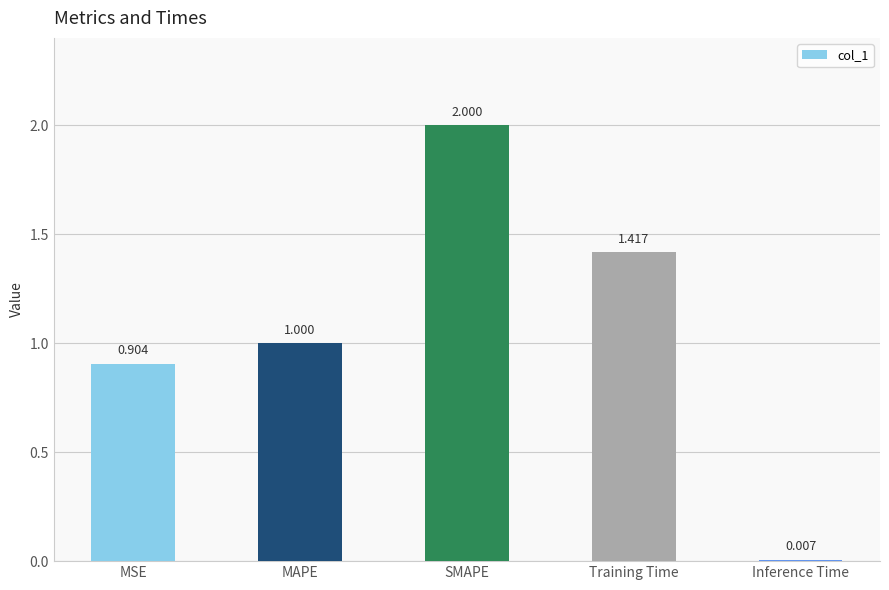

What is the difference between the second highest and second lowest values?

0.5